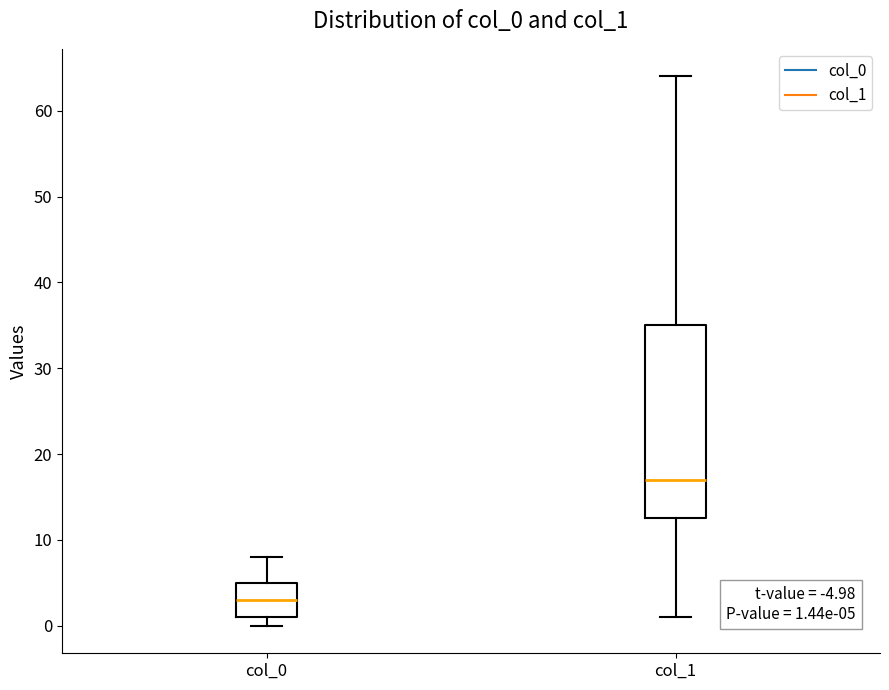

Which box has the highest median line?

col_1